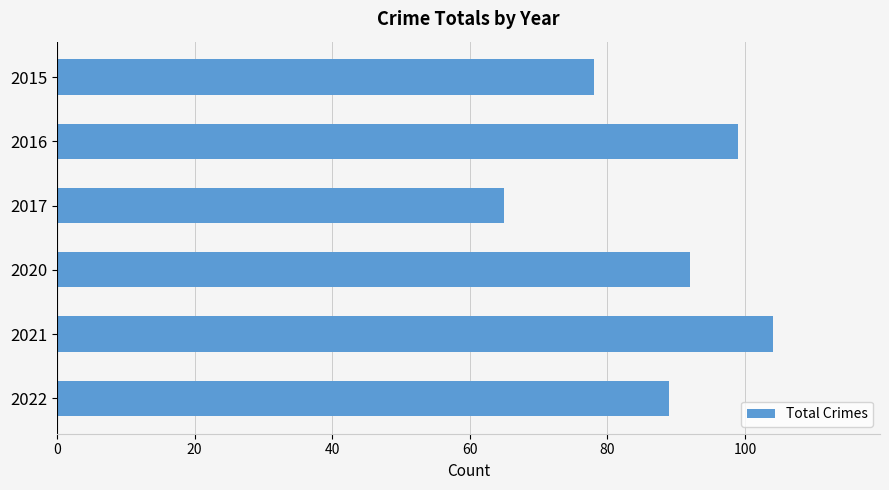

What is the sum of all values?

527